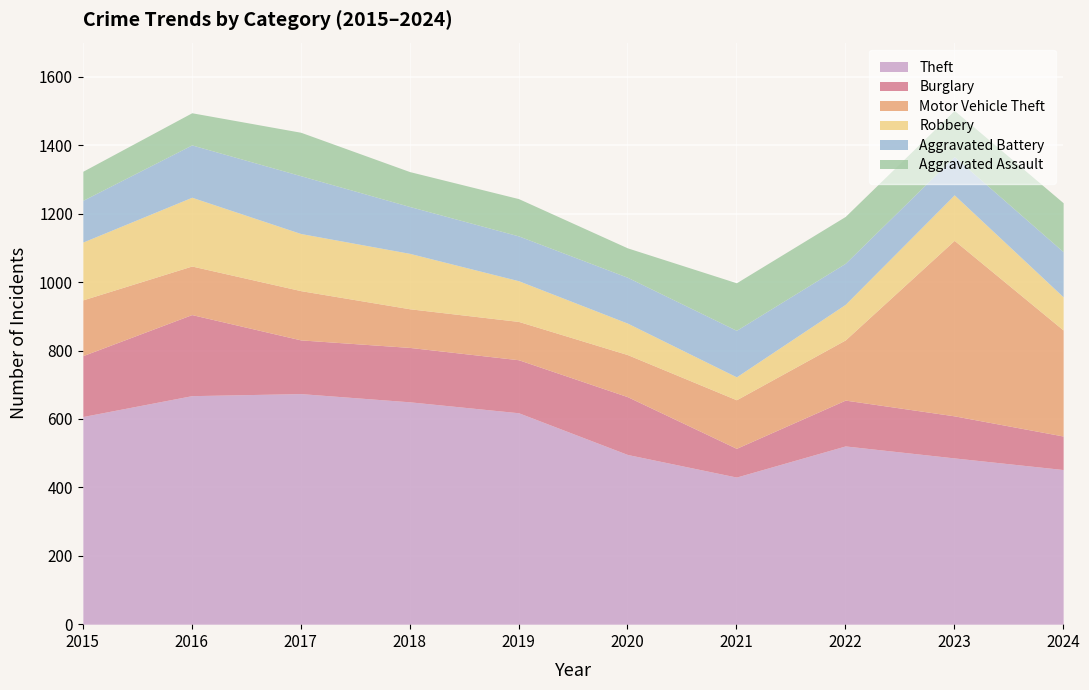

What is the sum of the Aggravated Battery values at 2023 and 2016?

265